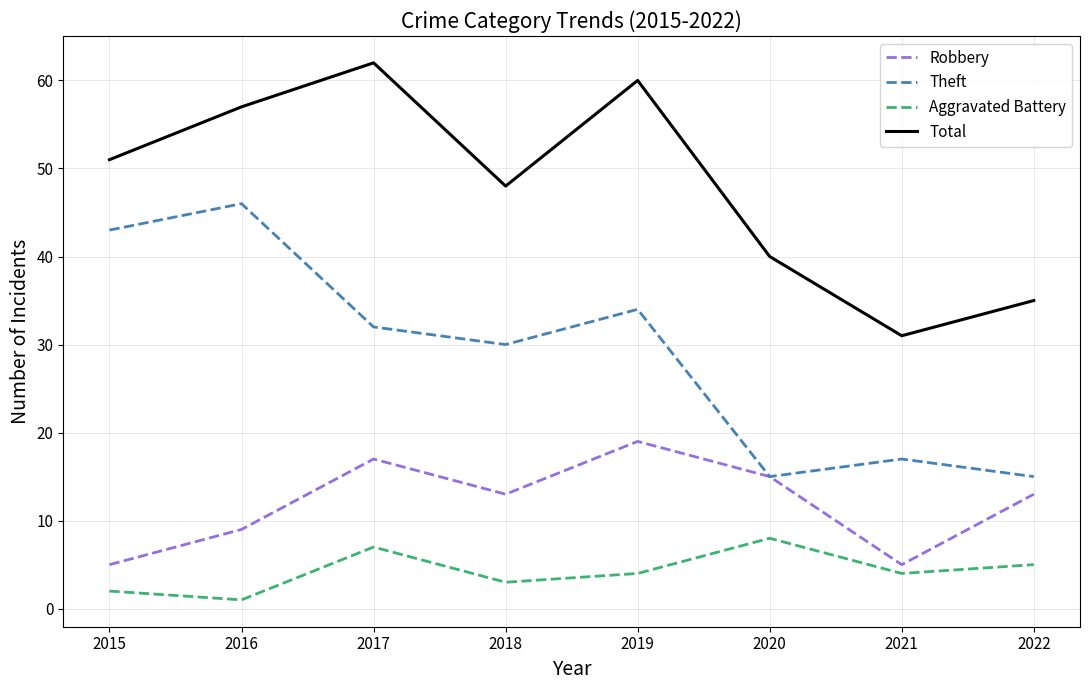

What are all the series names shown in the legend?

Robbery, Theft, Aggravated Battery, Total